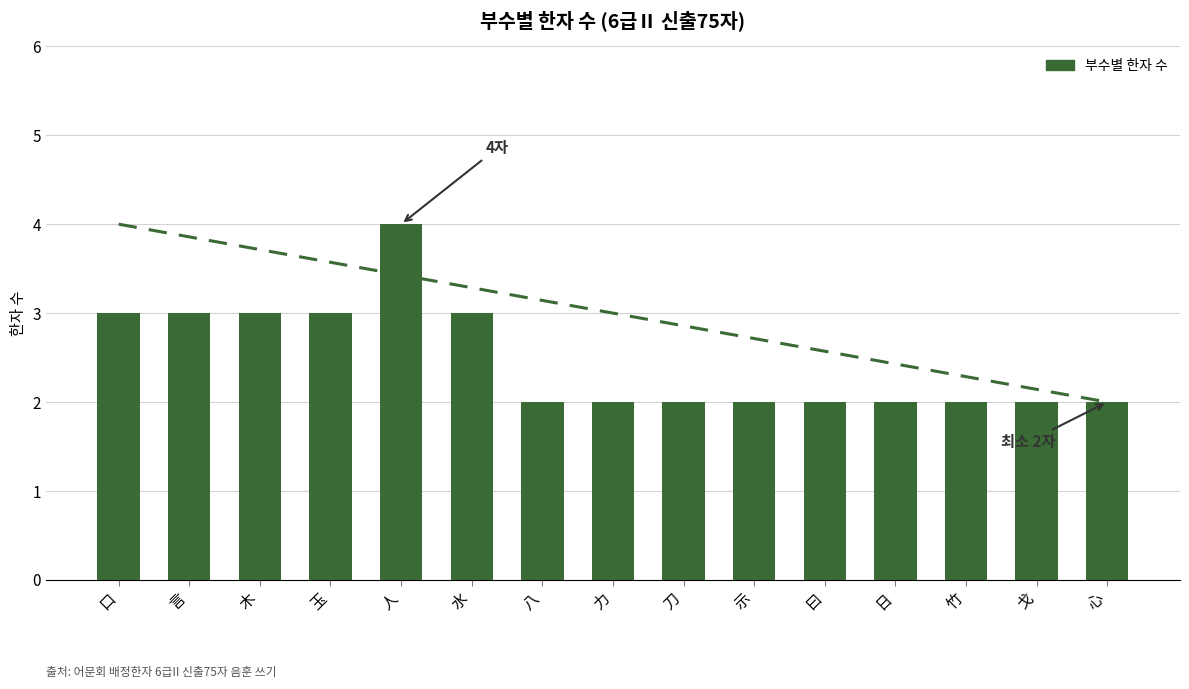

Approximately how many times larger is the value at 口 compared to 示?

1.5